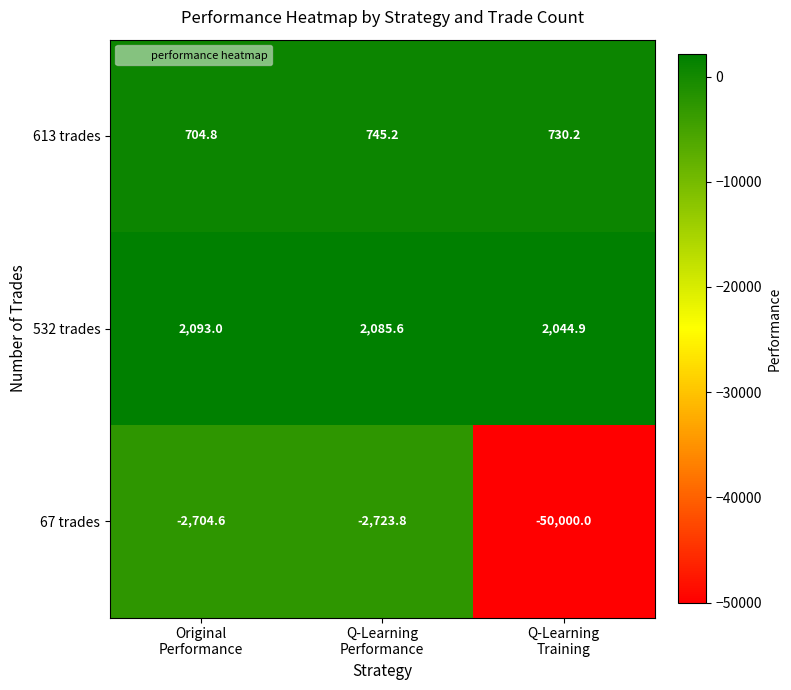

Which series has the largest range (max minus min)?

67 trades